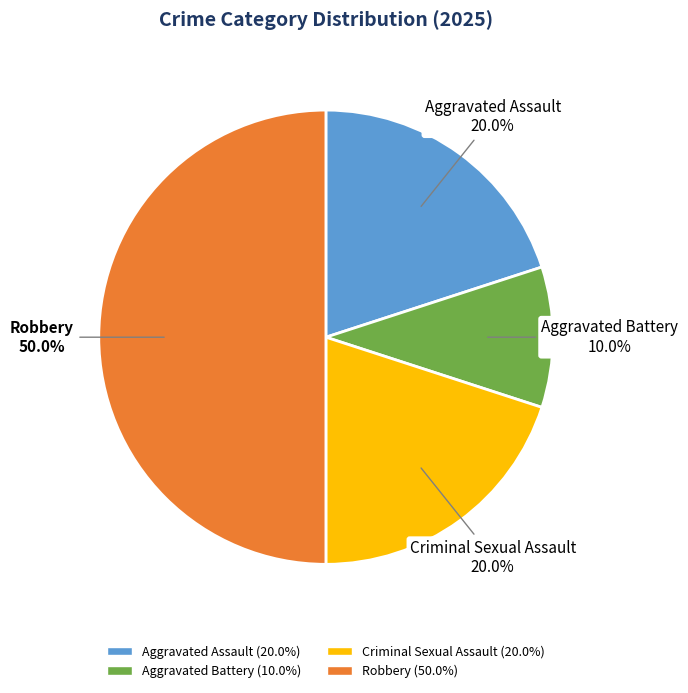

The Robbery slice represents 50% of the pie. True or false?

True